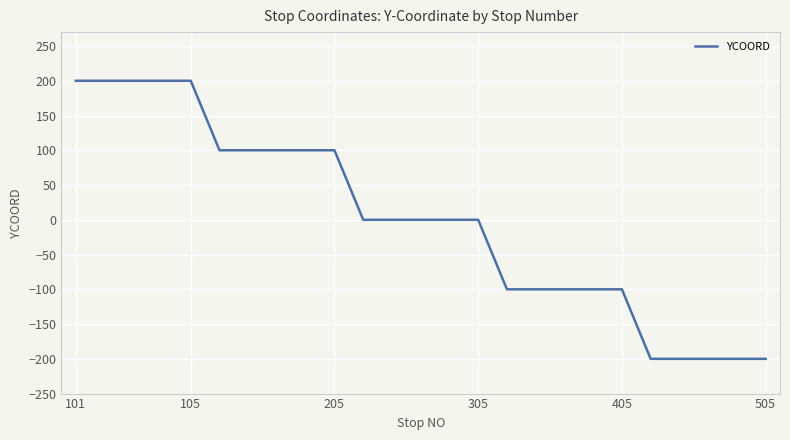

What is the maximum value shown in the chart?

200